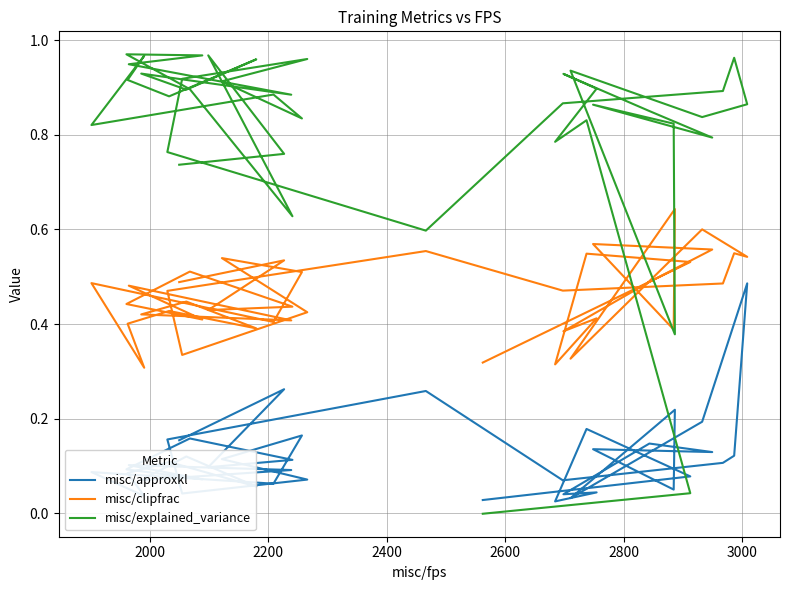

True or false: misc/clipfrac has a value of 0.4 at 13.

False